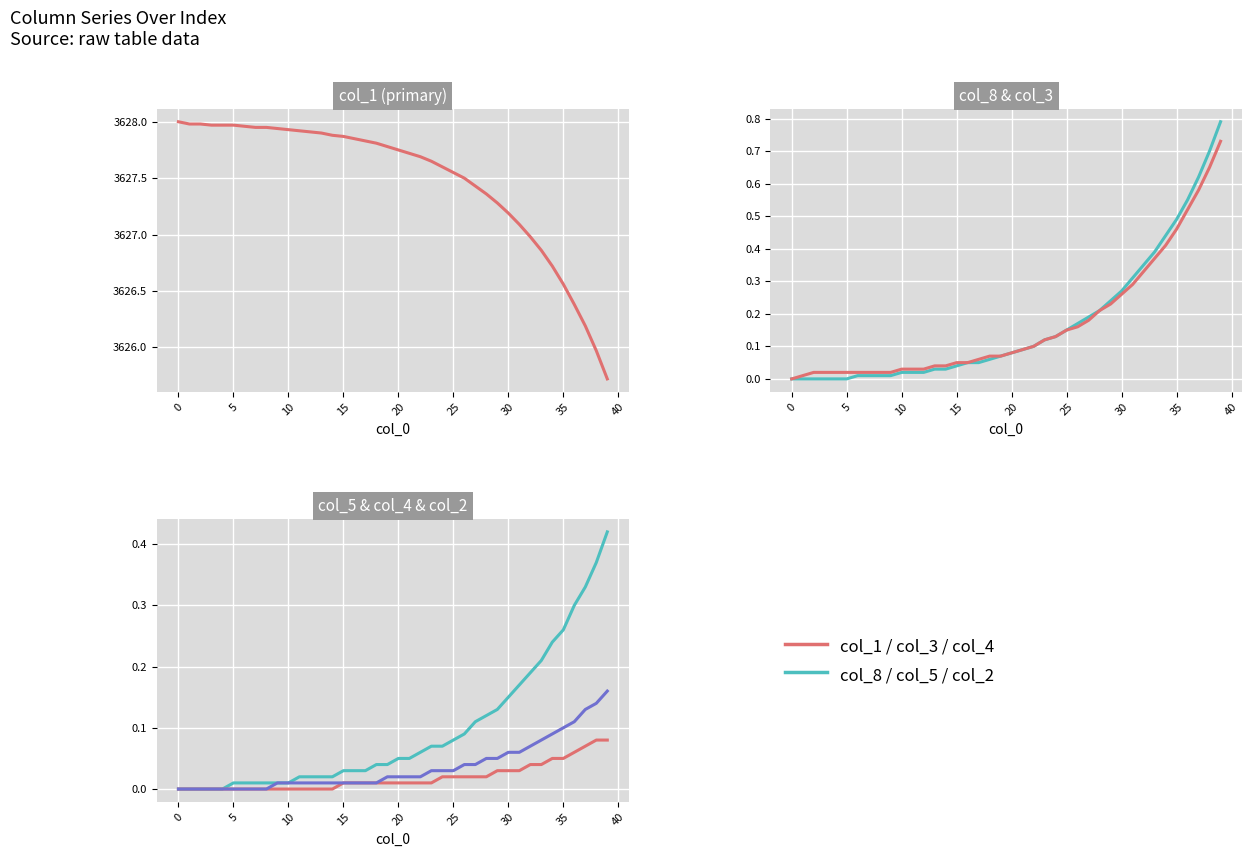

True or false: col_5 and col_1 cross at least once.

False